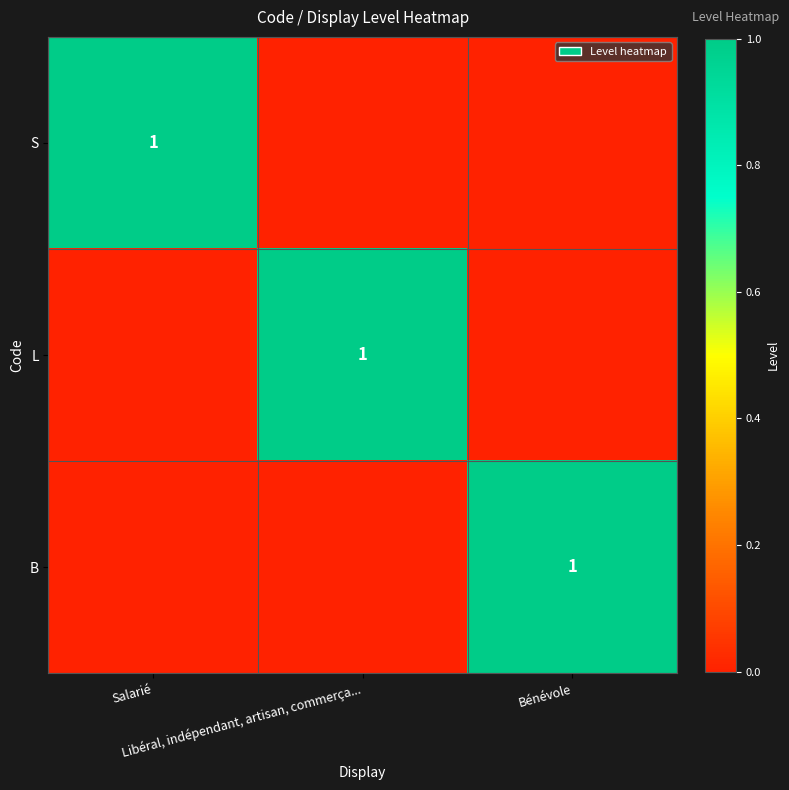

What is the difference between the highest and lowest values at Bénévole?

1